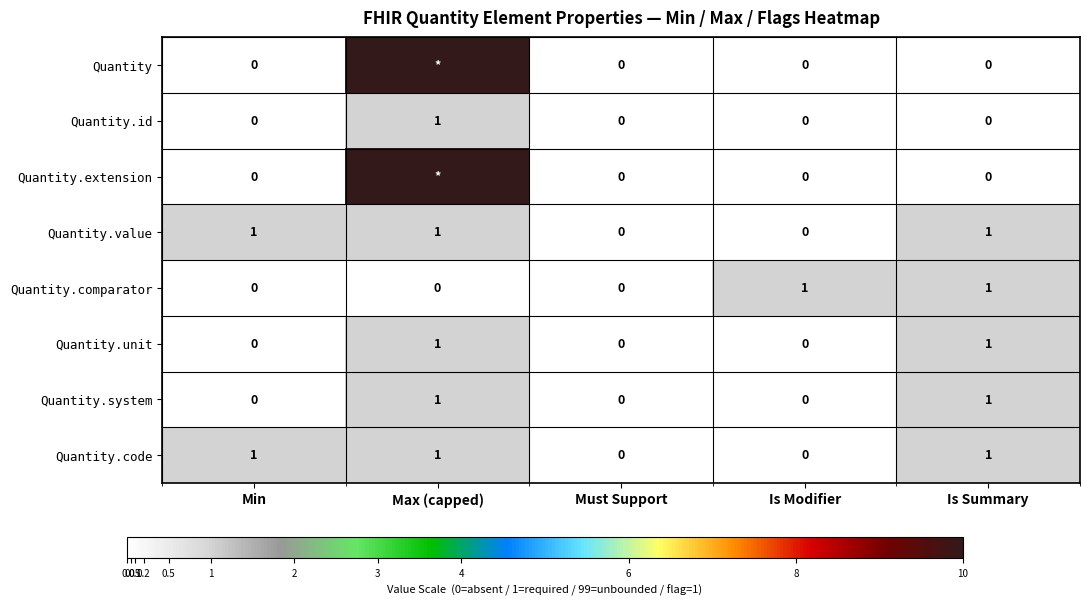

The Quantity.code series shows -1 at Is Modifier. True or false?

False